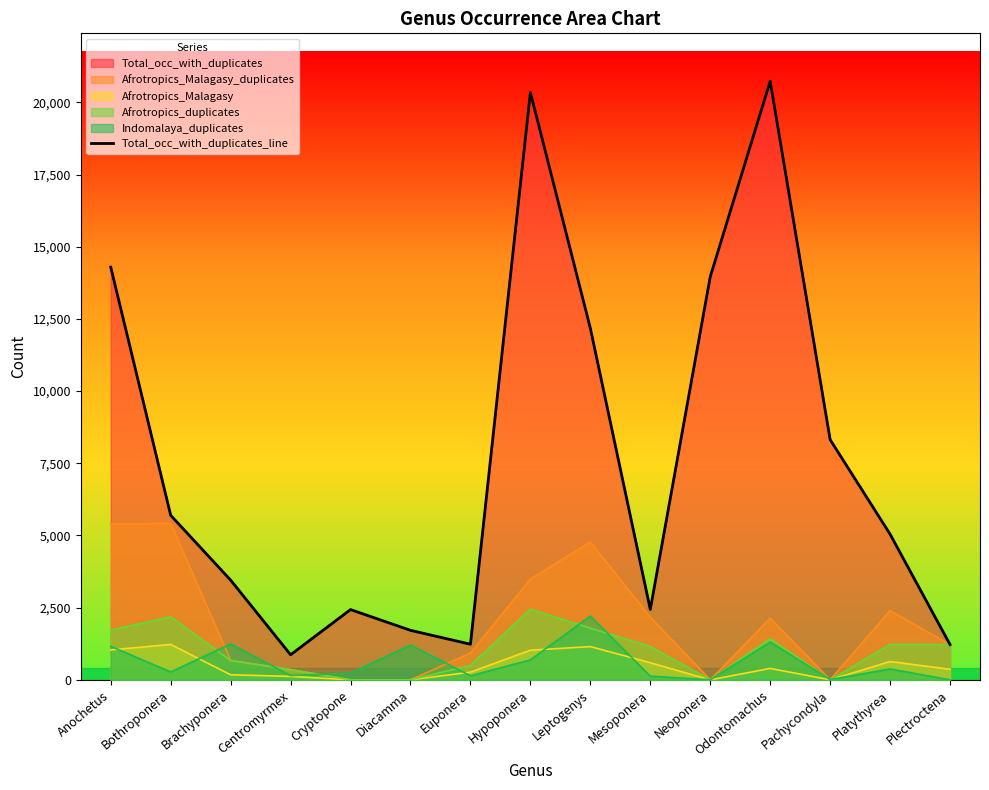

What is the sum of all values?

113919